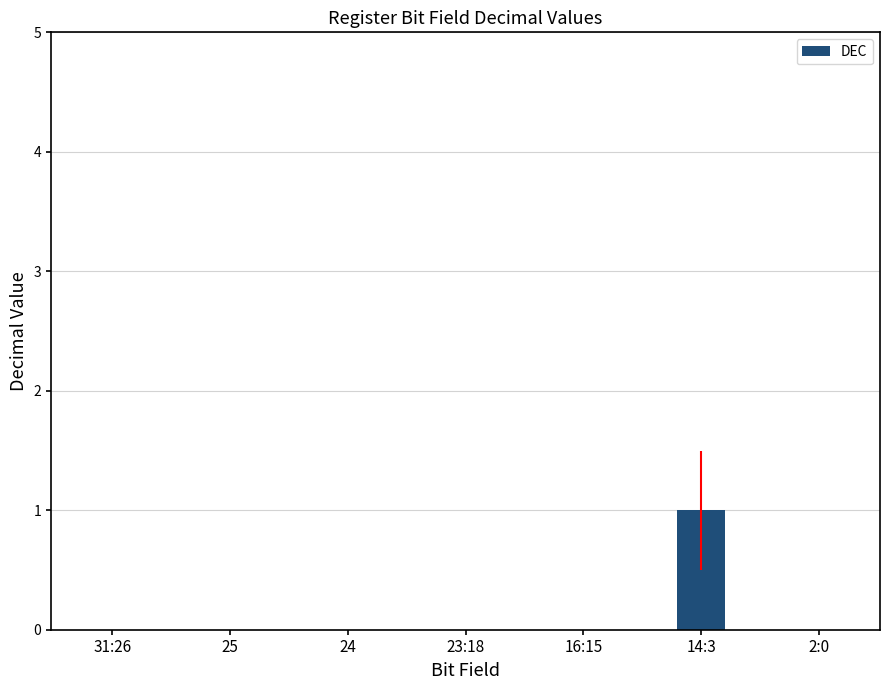

The chart shows a value of 0 at 25. True or false?

True